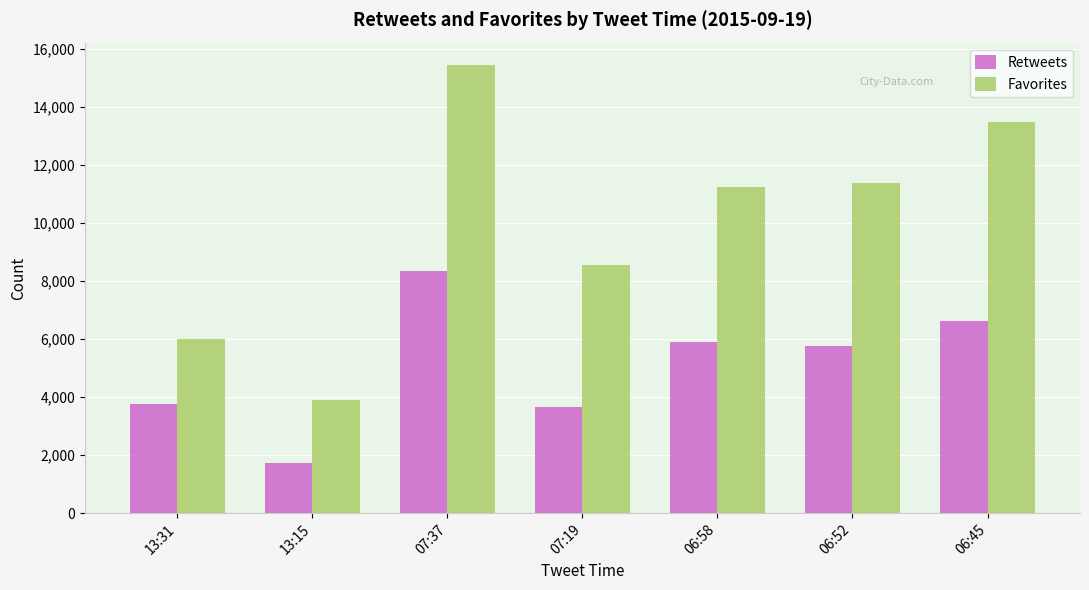

What is the maximum value shown in the chart?

15431